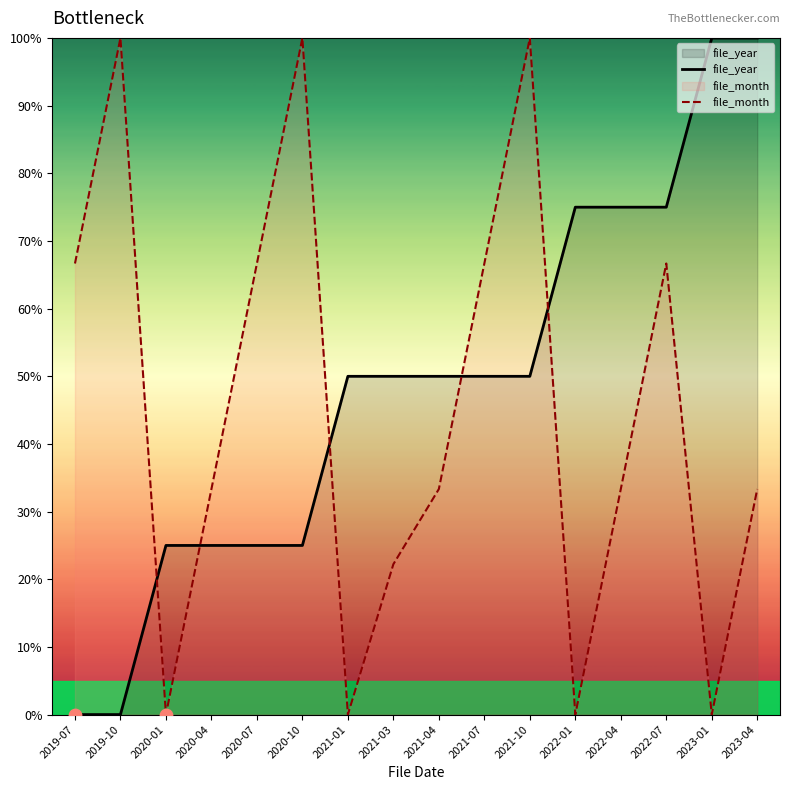

At which category is the sum across all series the highest?

2021-10